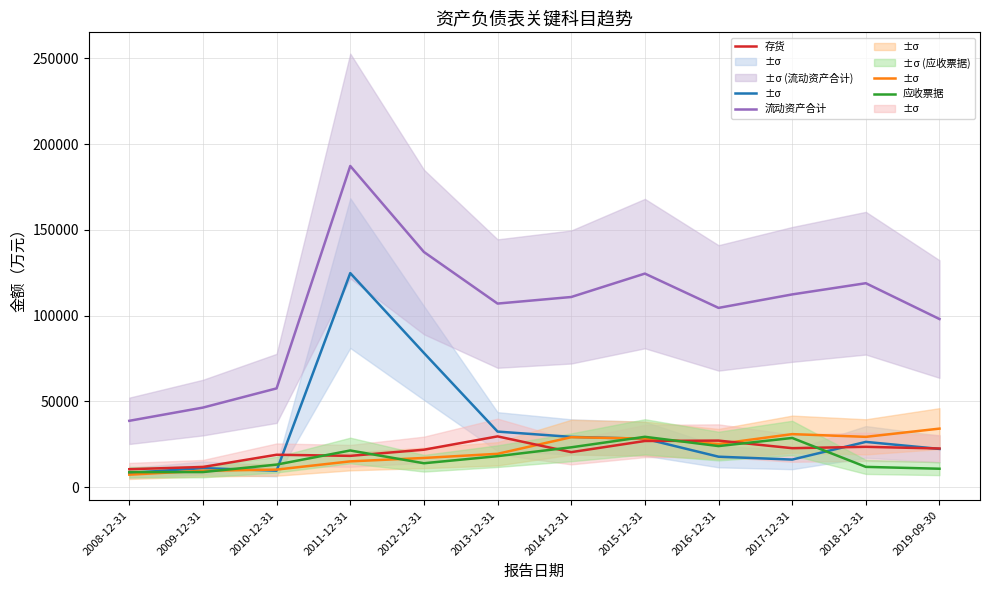

At which label does 应收账款 reach its peak?

2019-09-30